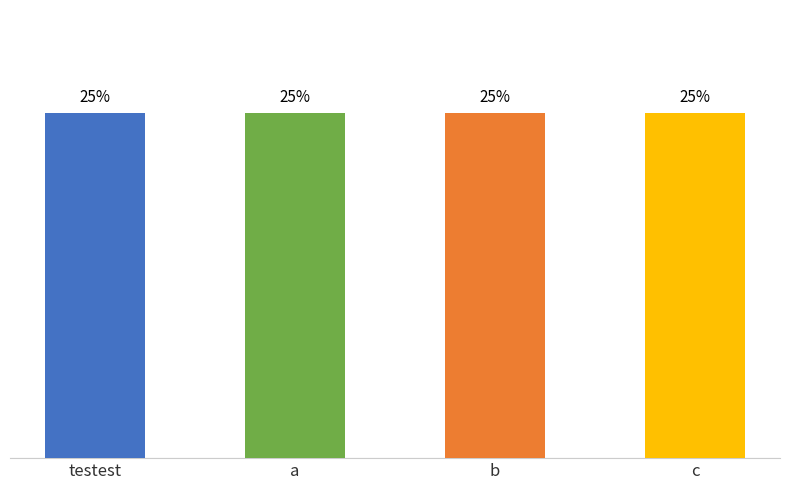

How many categories are shown in the chart?

4